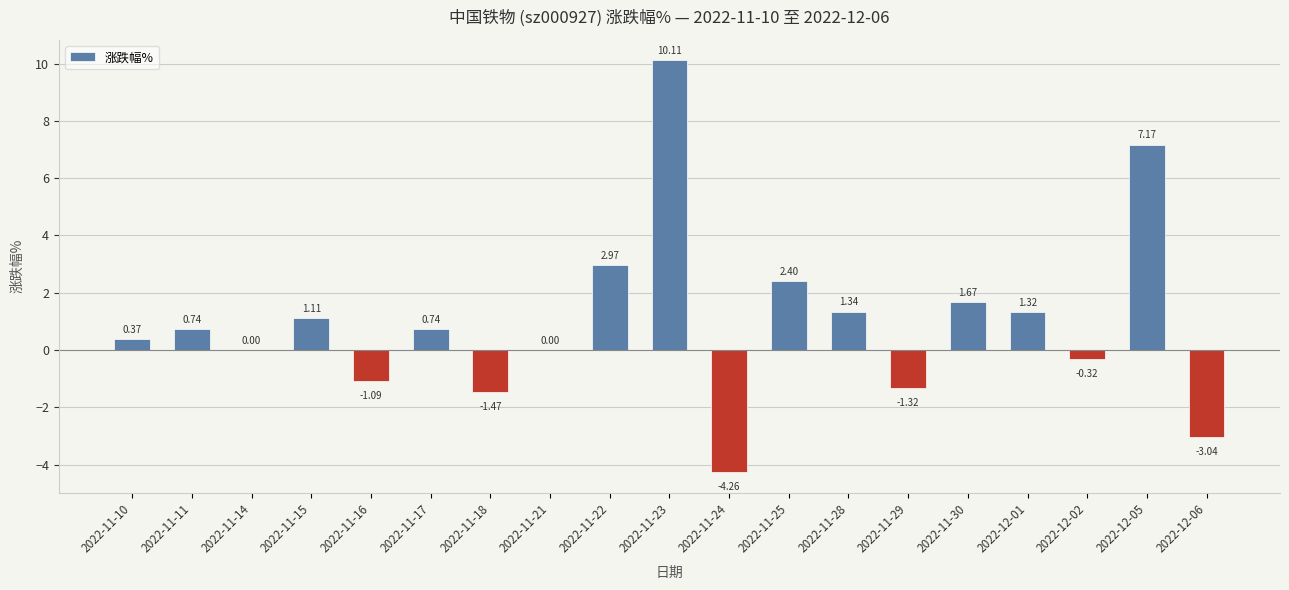

Where does the data first go above 0?

2022-11-10